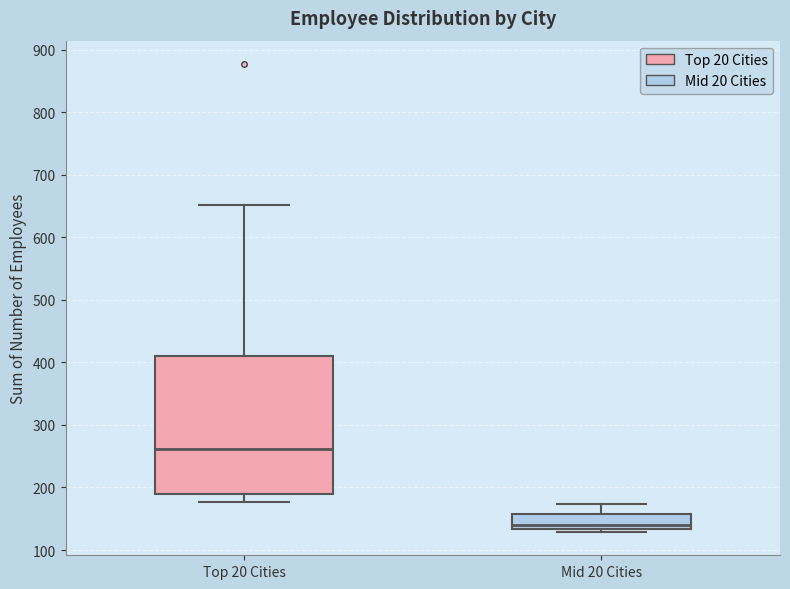

Reading left to right, read every box against the y-axis: the position of its median line, the range the box covers, and the ends of its whiskers. The values are not printed on the chart, so give them approximately, as read against the axis.

Top 20 Cities: median 260, box 190 to 410, whiskers 180 to 650
Mid 20 Cities: median 140, box 130 to 160, whiskers 130 (just below the box's lower edge) to 170